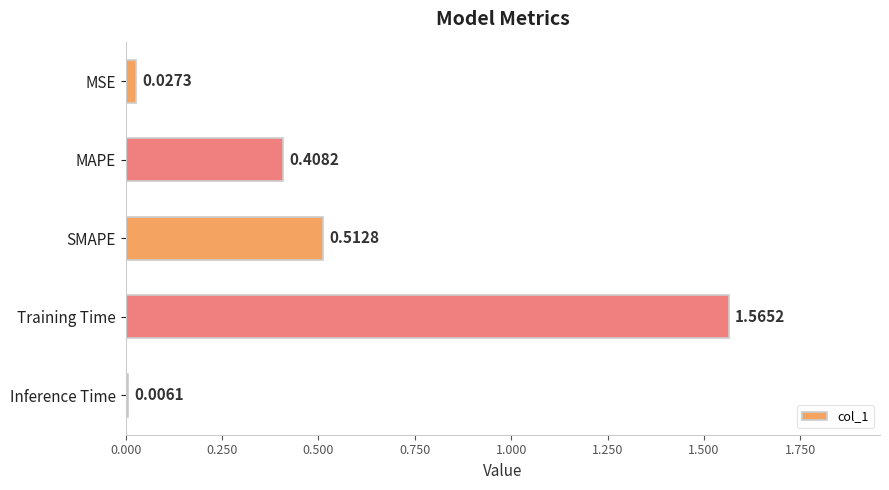

What is the label of the 5th bar from the bottom?

MSE